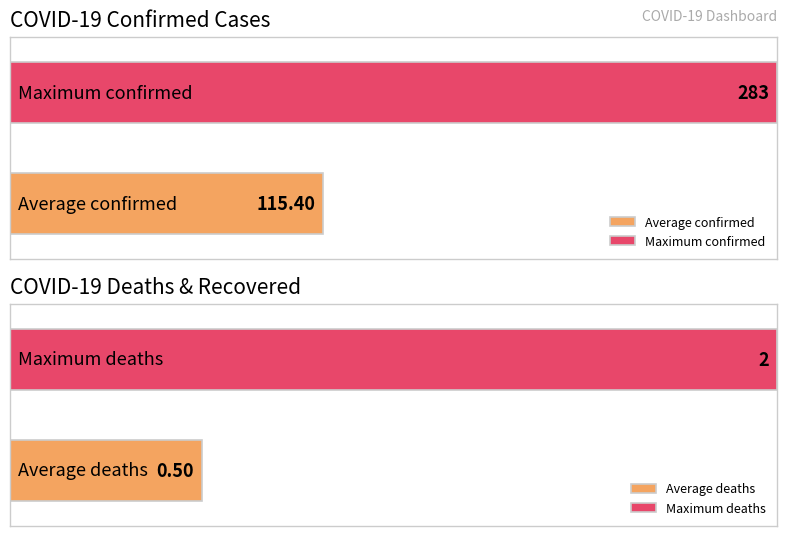

What is the sum of all Confirmed values?

2308